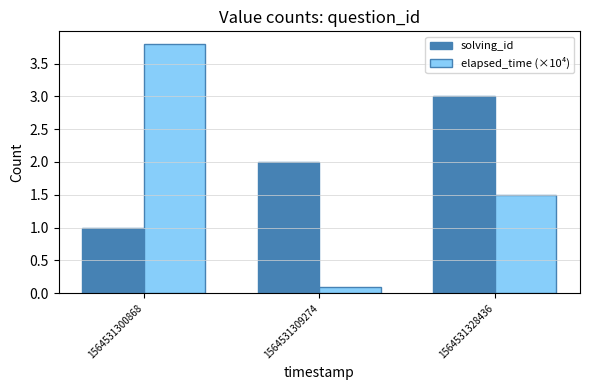

What is the minimum value for elapsed_time (×10⁴)?

0.1